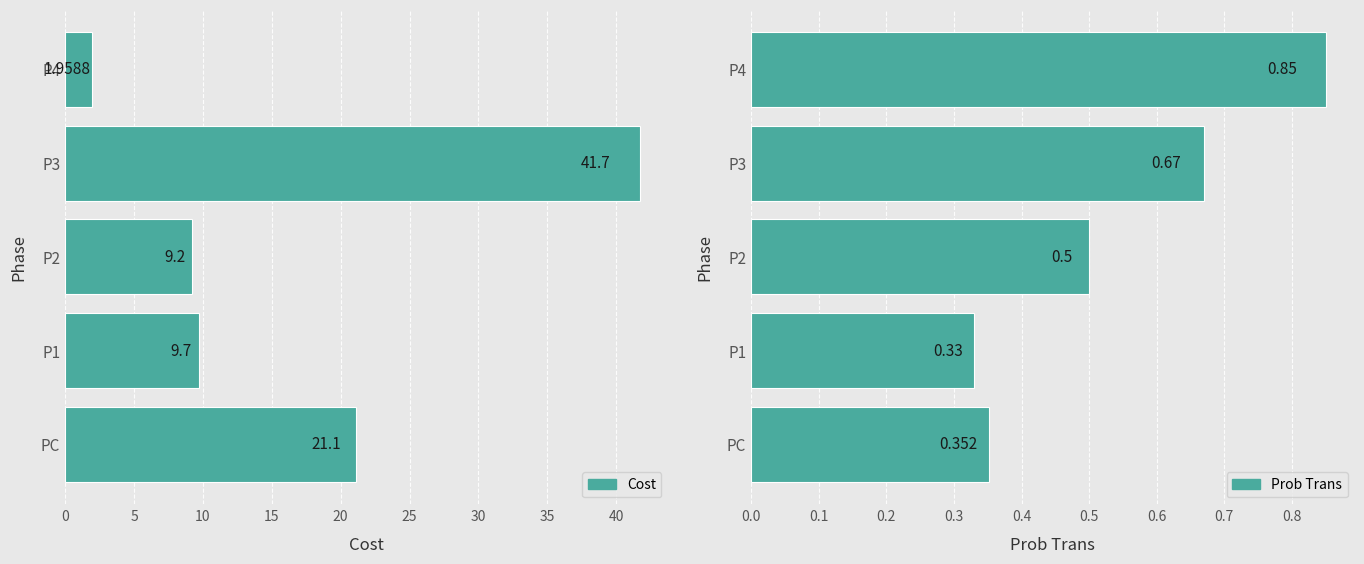

True or false: Cost has a value of 2.9 at P4.

False